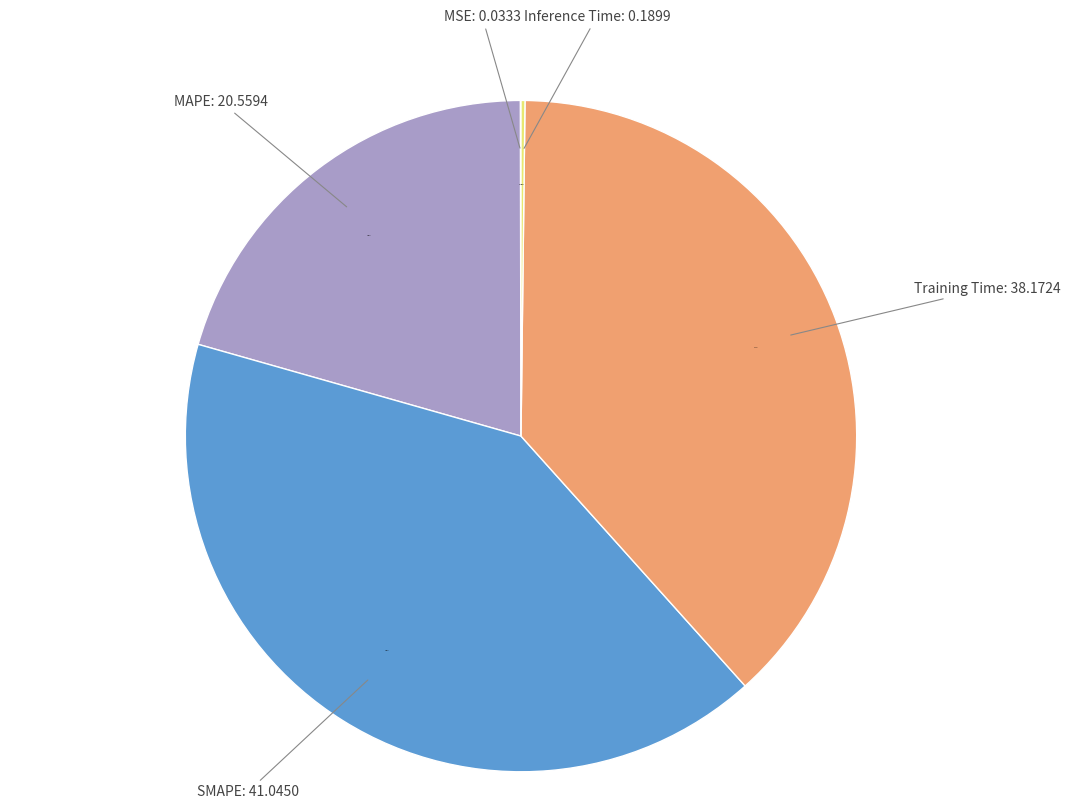

What percentage is the Training Time slice, to the nearest percent?

38%